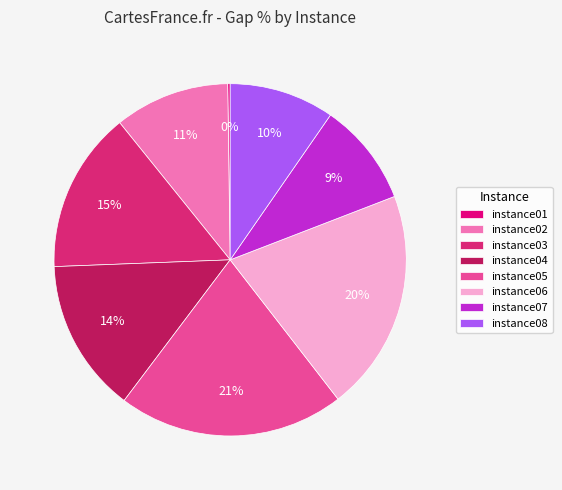

Combined, do instance03 and instance06 account for over 50%?

No